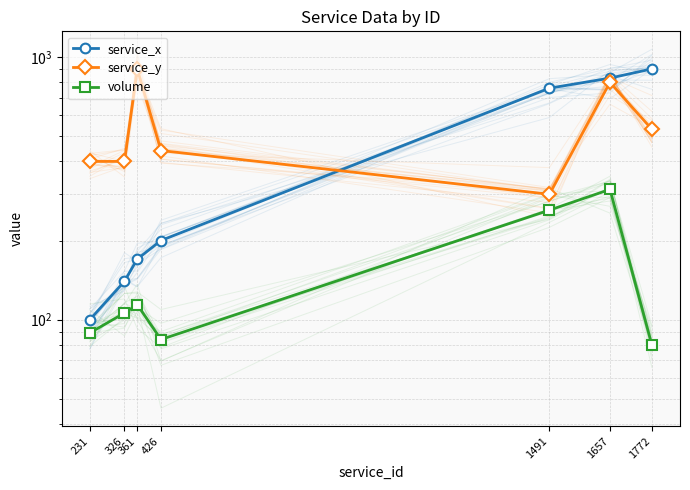

What is the difference between the maximum and minimum values in the service_y series?

600